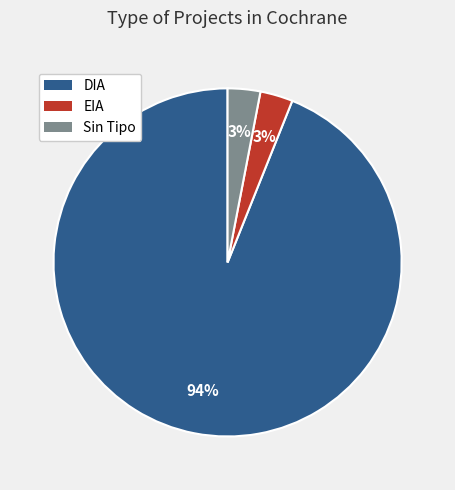

How many slices are in this pie chart?

3